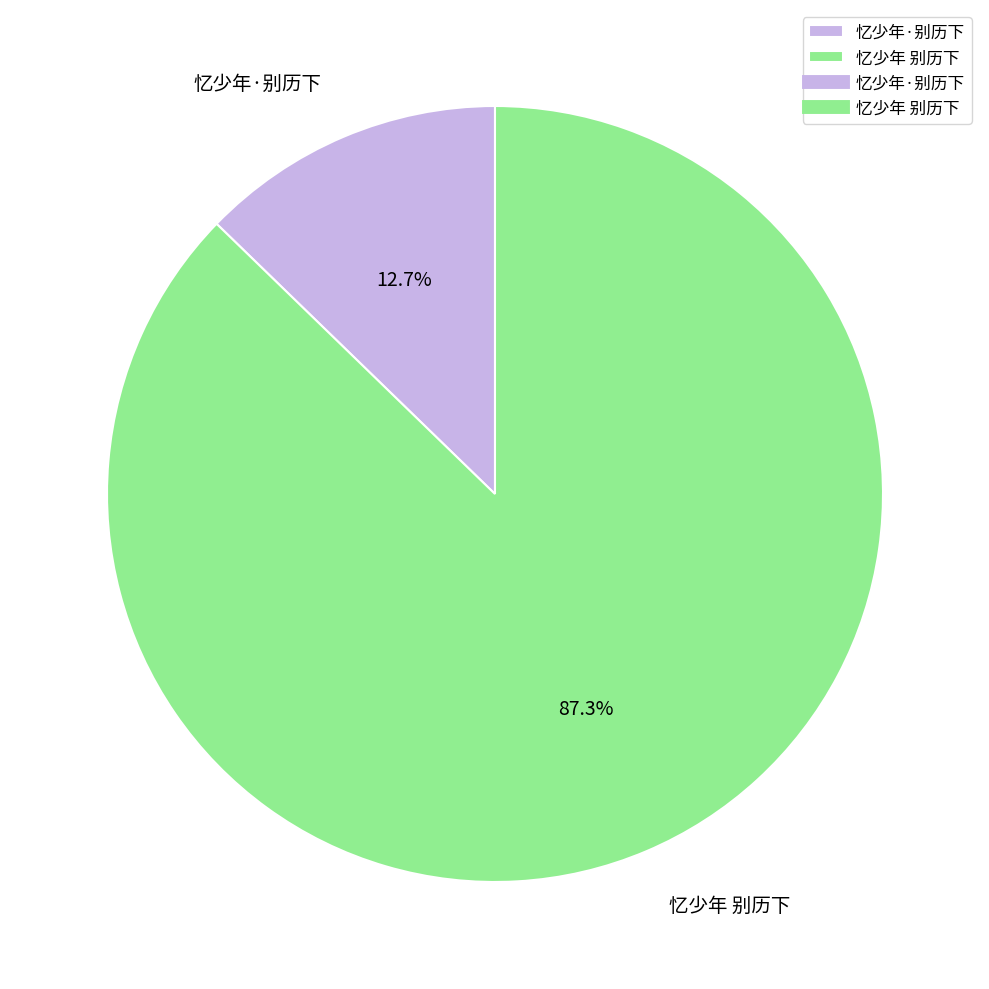

To the nearest percent, what percentage of the pie is 忆少年·别历下?

13%